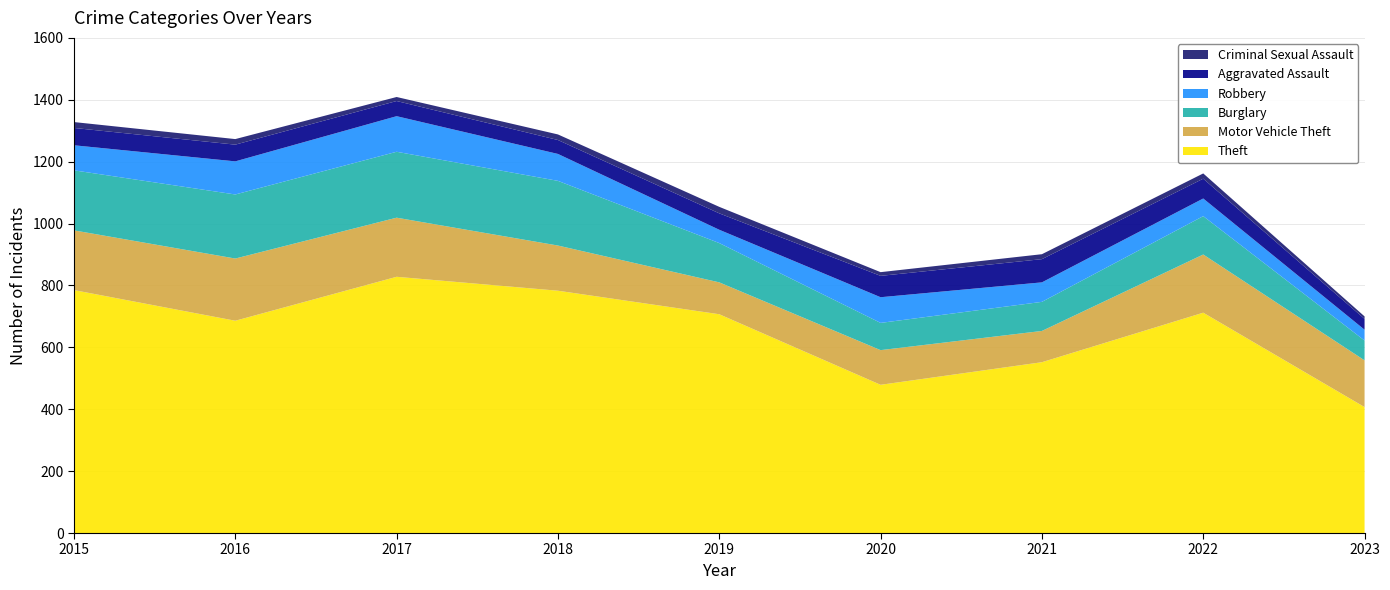

Reading left to right, extract all data points from this chart.

Theft: 2015=785	2016=686	2017=828	2018=783	2019=707	2020=479	2021=552	2022=712	2023=407
Motor Vehicle Theft: 2015=193	2016=201	2017=191	2018=146	2019=103	2020=112	2021=101	2022=188	2023=151
Burglary: 2015=194	2016=207	2017=213	2018=209	2019=127	2020=88	2021=94	2022=124	2023=64
Robbery: 2015=81	2016=107	2017=115	2018=87	2019=43	2020=83	2021=63	2022=57	2023=35
Aggravated Assault: 2015=56	2016=54	2017=49	2018=45	2019=53	2020=69	2021=75	2022=64	2023=35
Criminal Sexual Assault: 2015=19	2016=18	2017=13	2018=18	2019=21	2020=12	2021=16	2022=17	2023=8